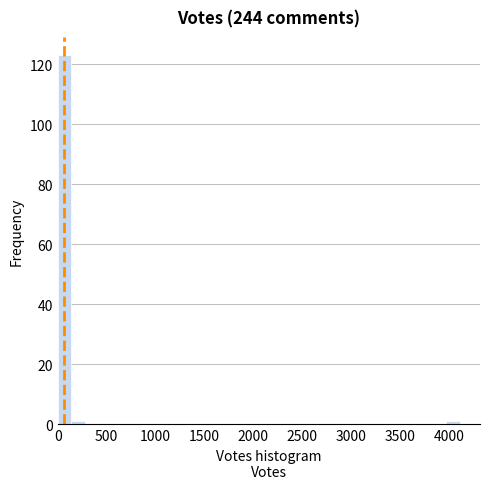

Around what value on the x-axis is the tallest bar? Give the approximate position of its centre, as read against the axis.

50